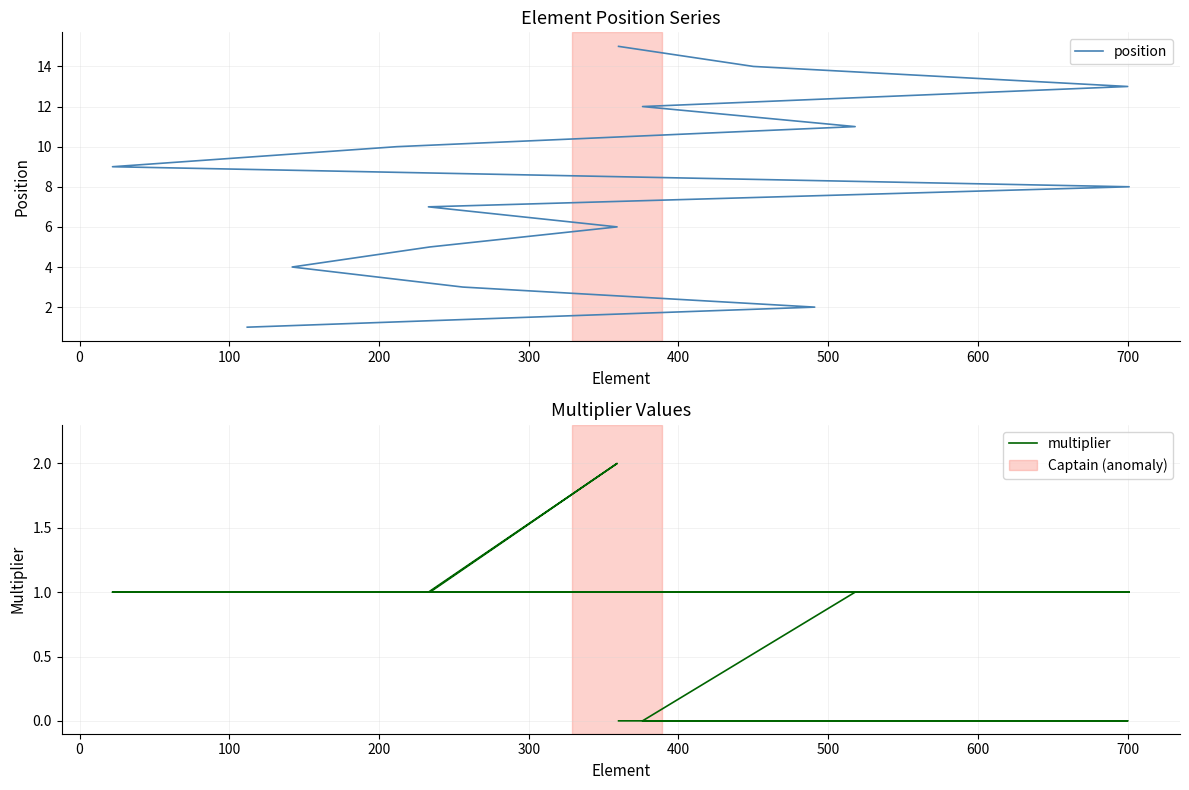

True or false: position and multiplier intersect in this chart.

False